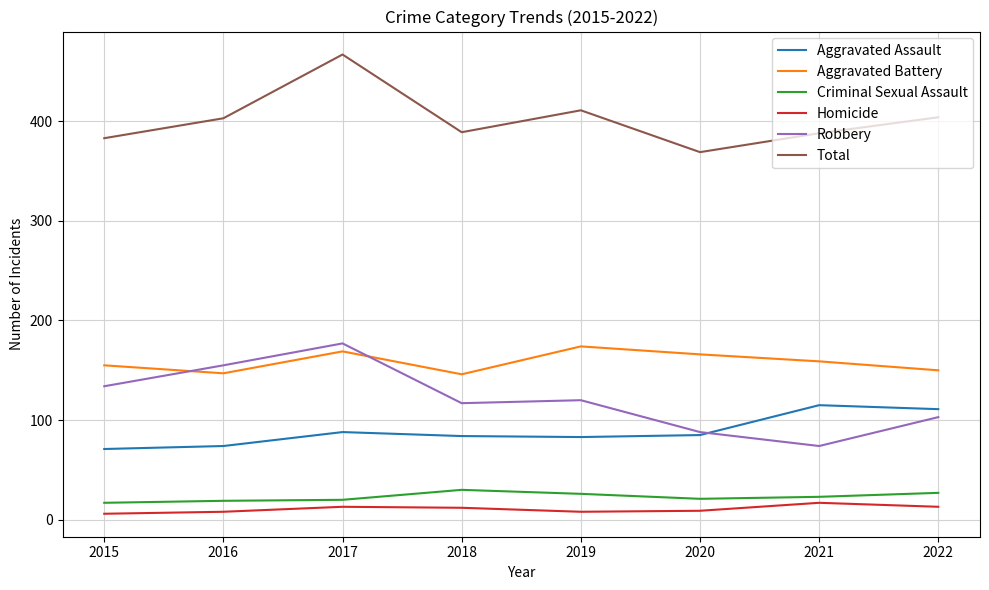

Is this an area chart (filled region under the line)?

No